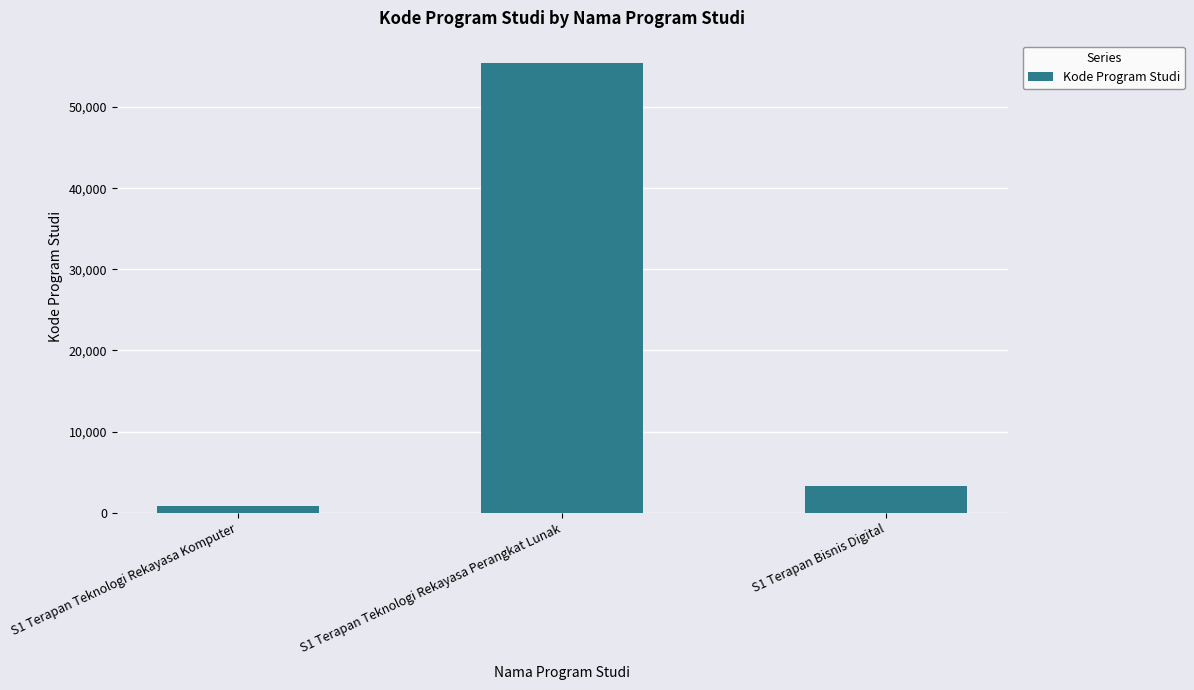

What is the sum of the values at S1 Terapan Bisnis Digital and S1 Terapan Teknologi Rekayasa Komputer?

4144